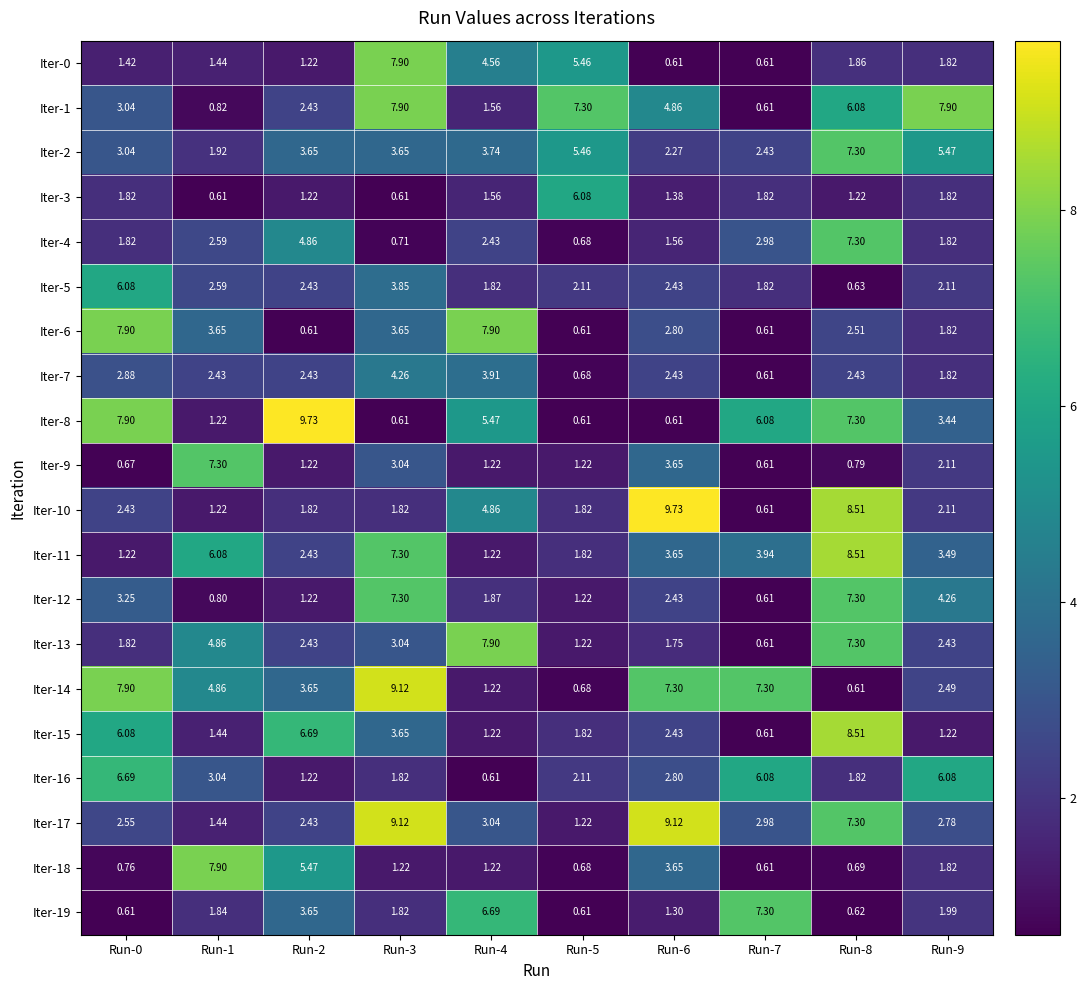

Is the value of Iter-1 at Run-6 greater than the value of Iter-4 at Run-1?

Yes